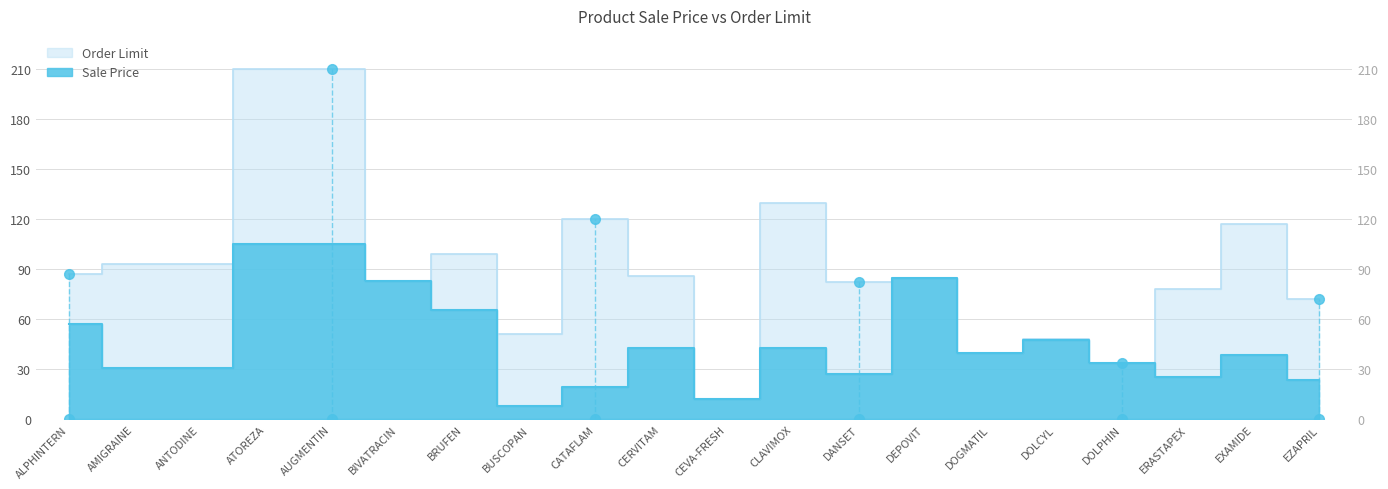

Reading left to right, extract all data points from this chart.

Sale Price: 57.4	30.7	30.7	105.0	105.0	83.0	65.3	8.2	19.2	43.0	12.0	42.9	27.2	85.0	40.0	47.5	34.0	25.7	38.6	23.8
Order Limit: 87.0	93.0	93.0	210.0	210.0	83.0	99.0	51.0	120.0	86.0	12.0	130.0	82.5	85.0	40.0	48.0	34.0	78.0	117.0	72.0